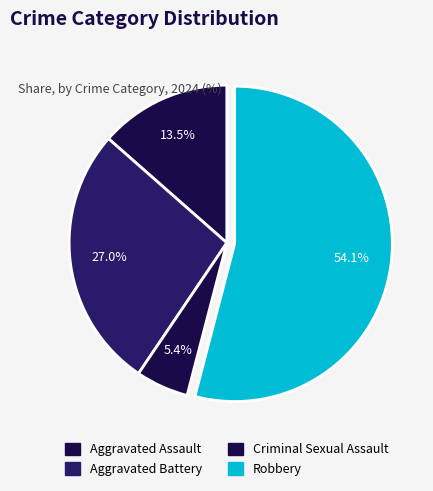

What is the majority slice?

Robbery